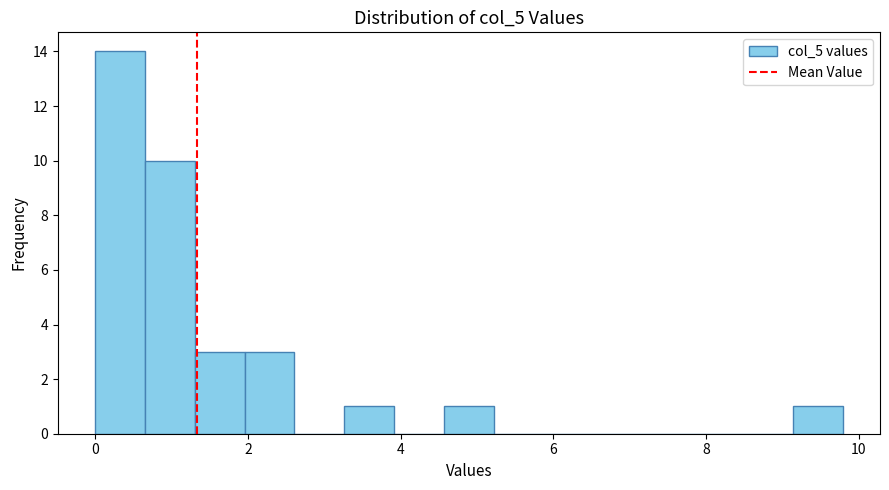

Around what value on the x-axis is the tallest bar? Give the approximate position of its centre, as read against the axis.

0.4